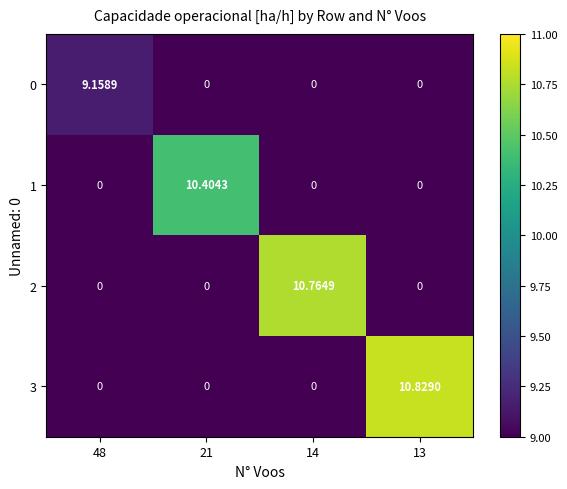

Which category has the highest value across all series?

13